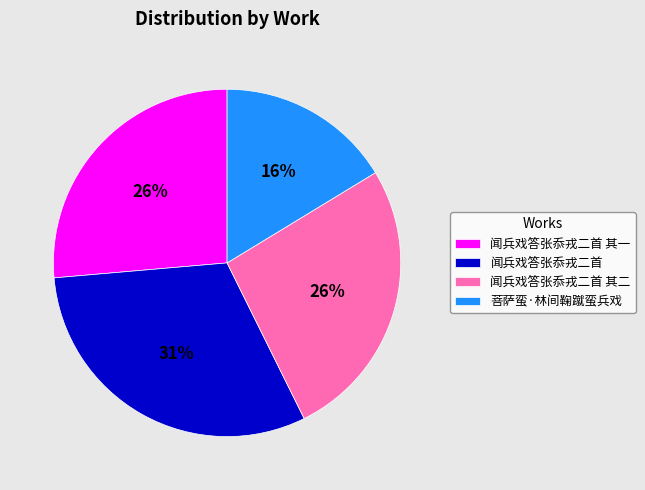

Is the sum of 菩萨蛮·林间鞠蹴蛮兵戏 and 闻兵戏答张忝戎二首 其一 greater than half?

No